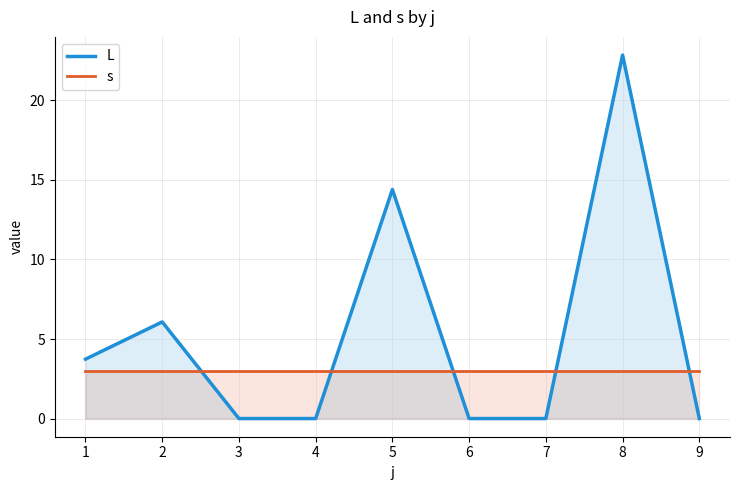

The value of L at 1 is 5.7. True or false?

False